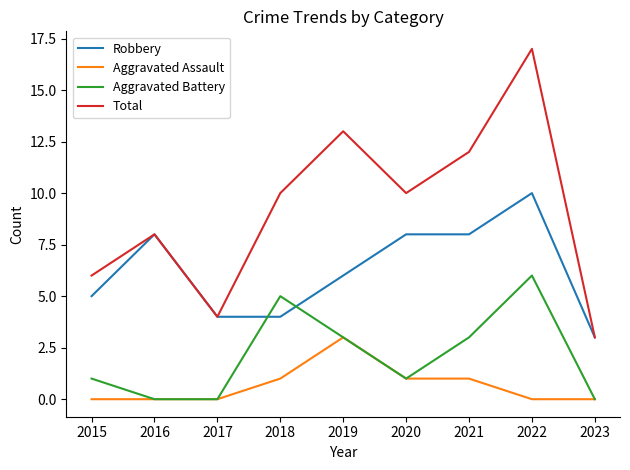

Which series has the largest range (max minus min)?

Total